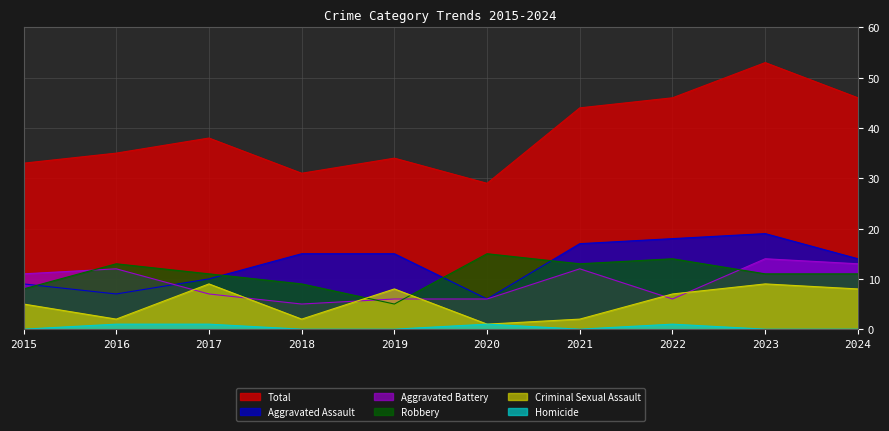

How many interior local valleys does the Homicide series have?

1